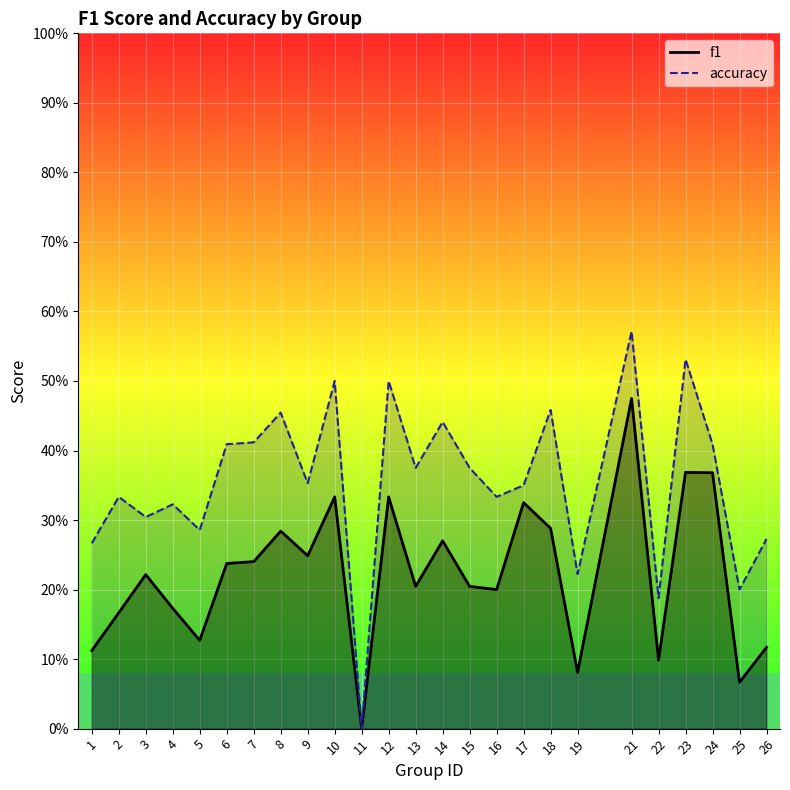

At 4, list the series in order from smallest to largest.

f1, accuracy